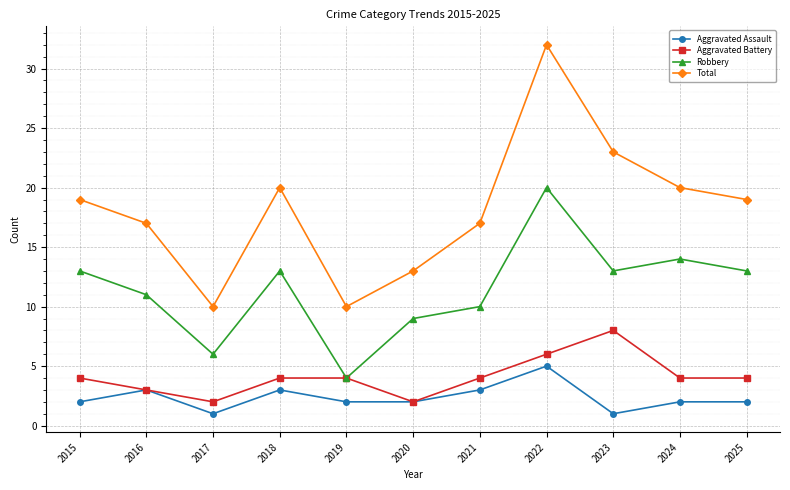

What is the sum of the Total values at 2020 and 2019?

23